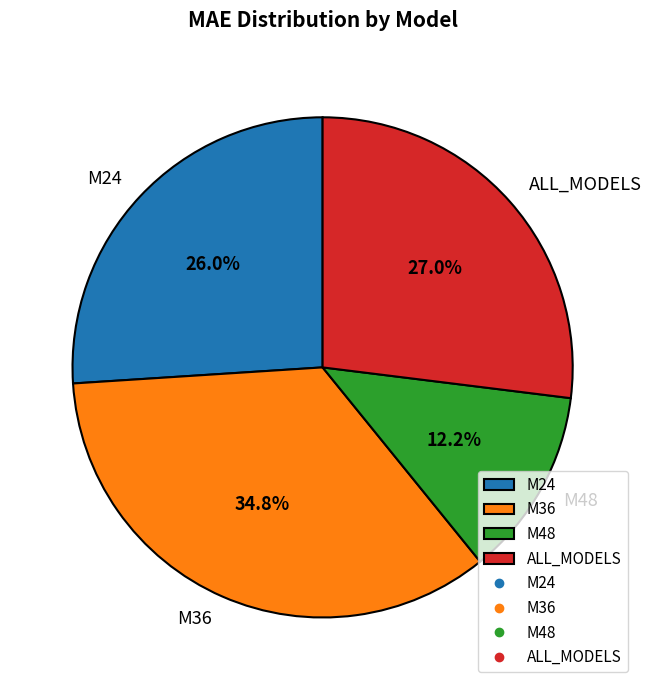

Does M48 represent more than half of the total?

No